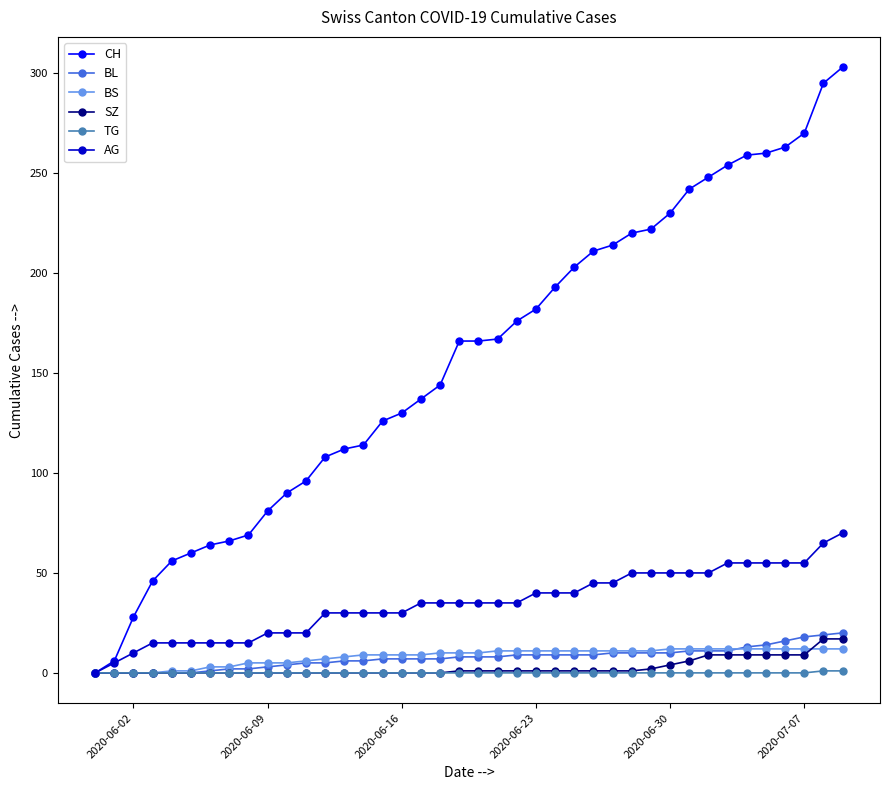

Which series ends up on top after the final intersection of SZ and BS?

SZ